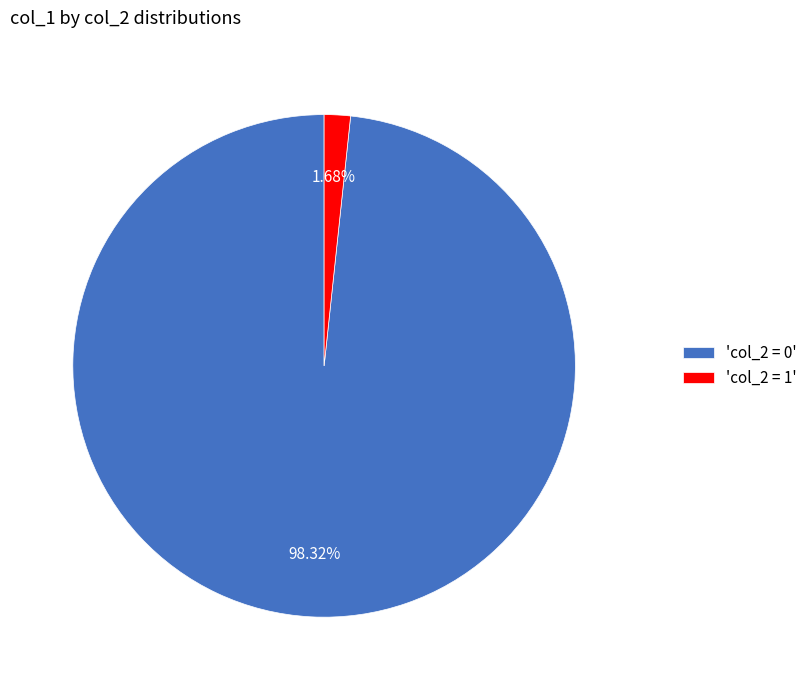

Is the sum of 'col_2 = 1' and 'col_2 = 0' greater than half?

Yes